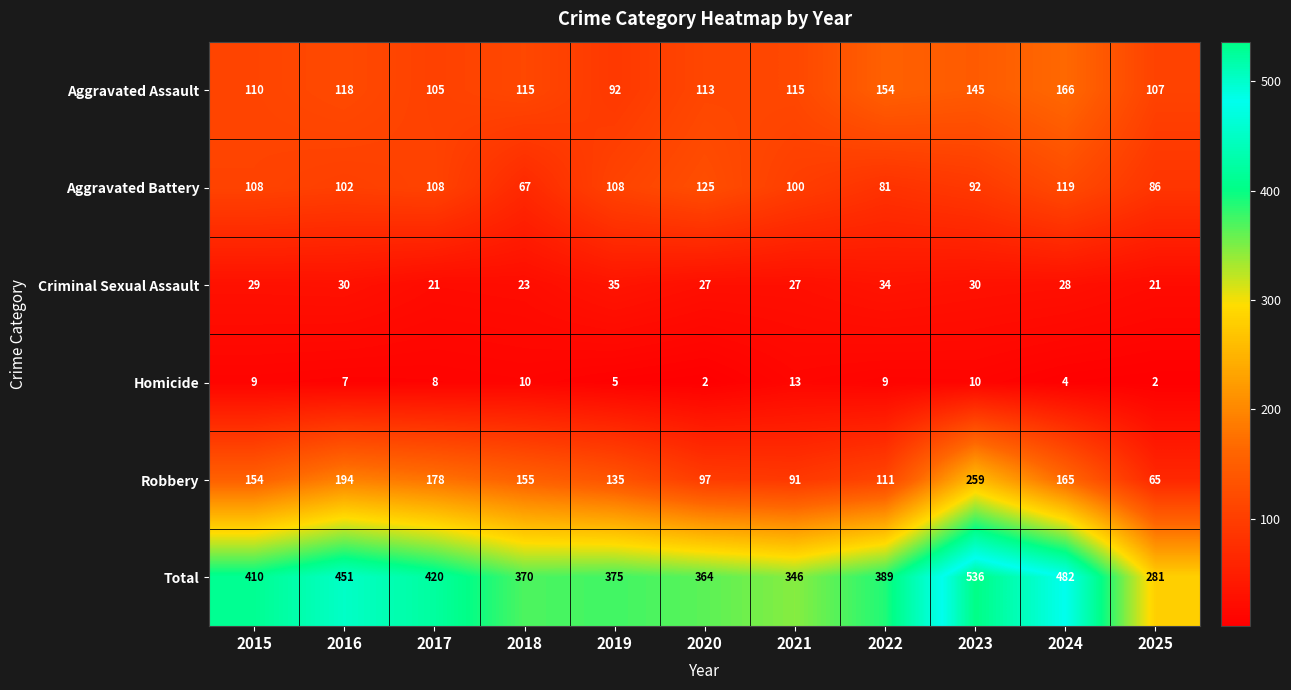

What is the spread (max minus min) of values at 2020?

362